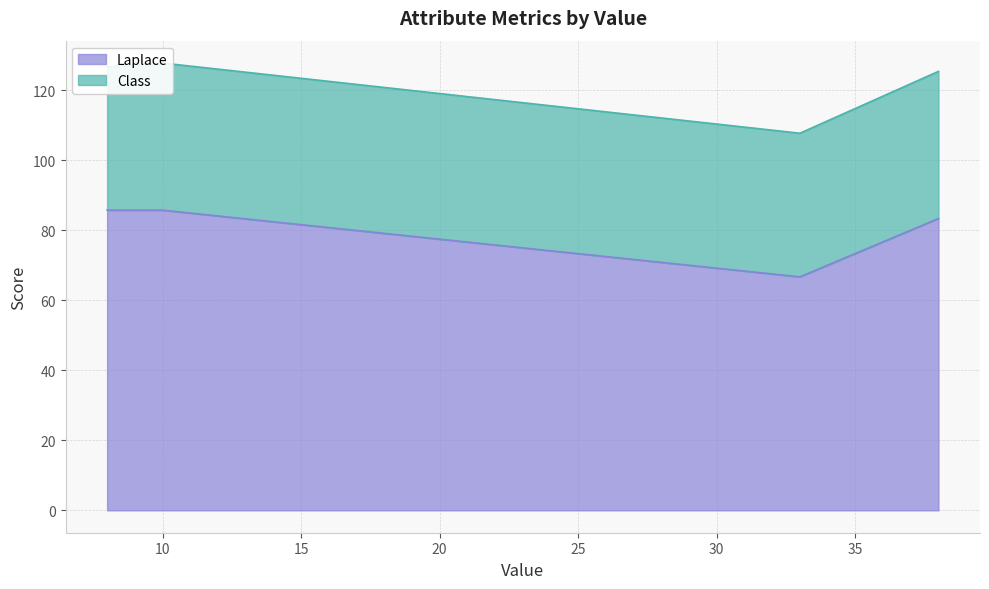

At which category is the sum across all series the highest?

10